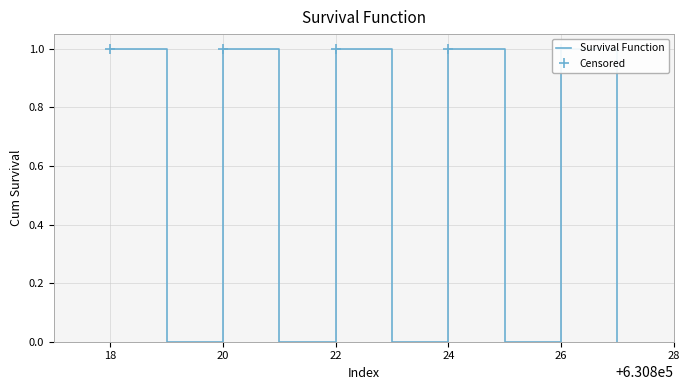

How many interior local peaks (higher than both neighbors) does the data have?

4